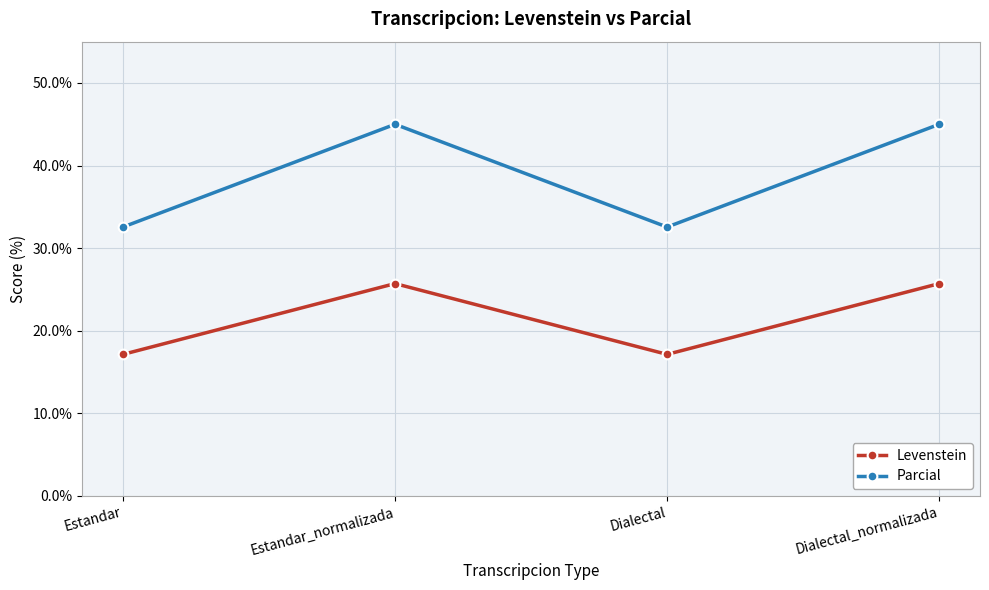

Which series changed the most between Estandar and Dialectal_normalizada?

Parcial